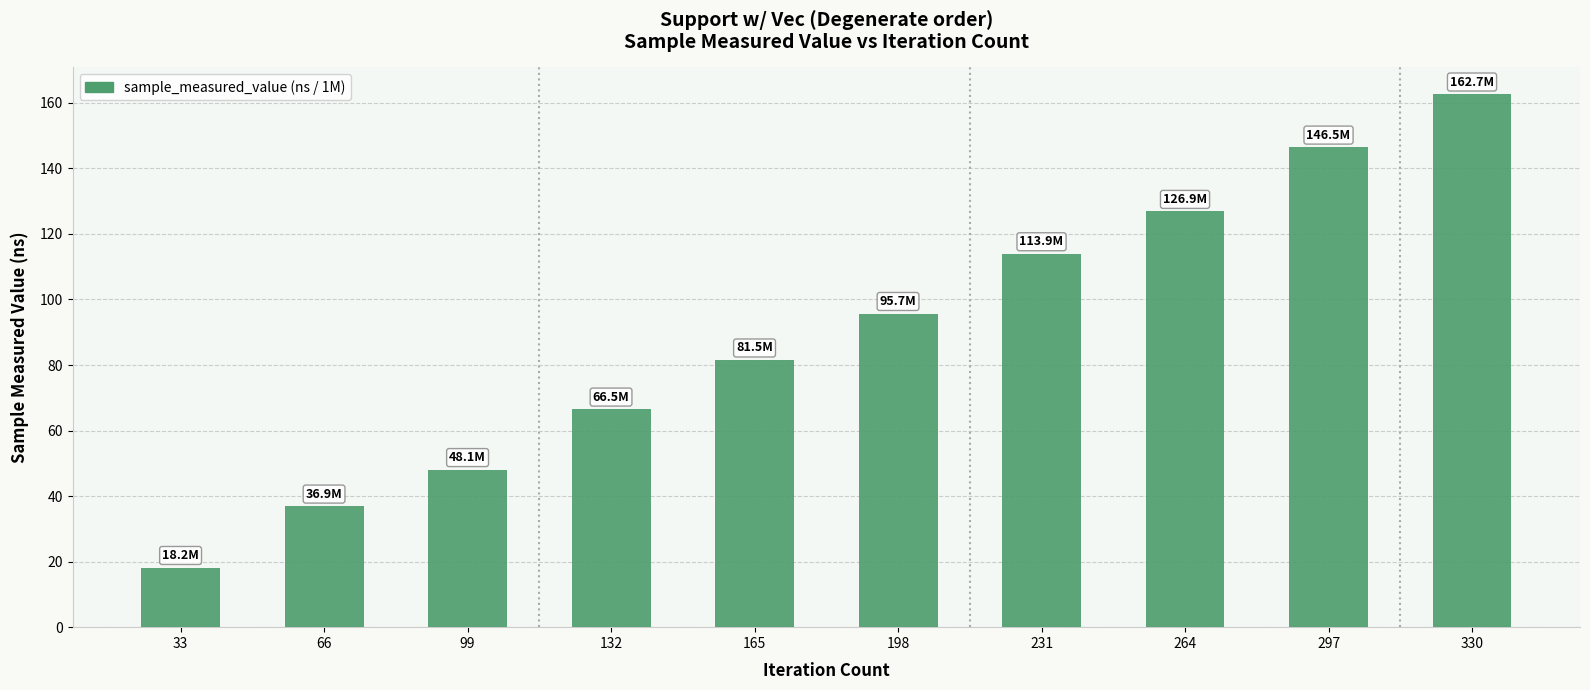

How many bars are there in total?

10